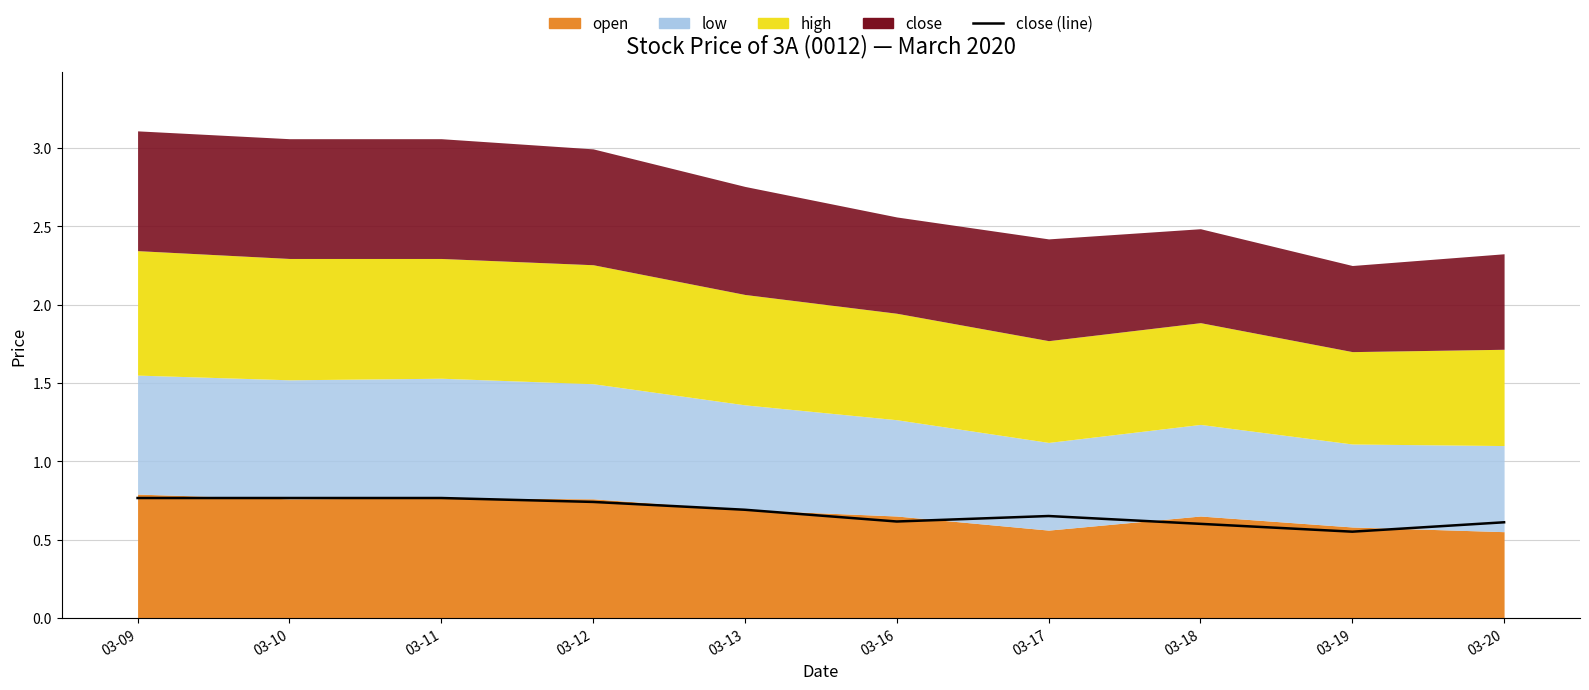

What is the value of the 6th point from the left?

0.6